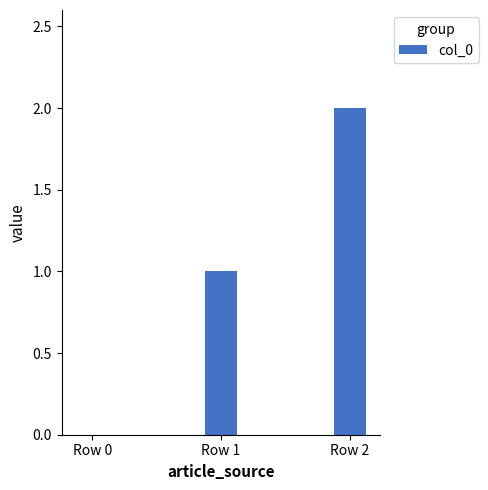

True or false: the data shows 1 at Row 2.

False